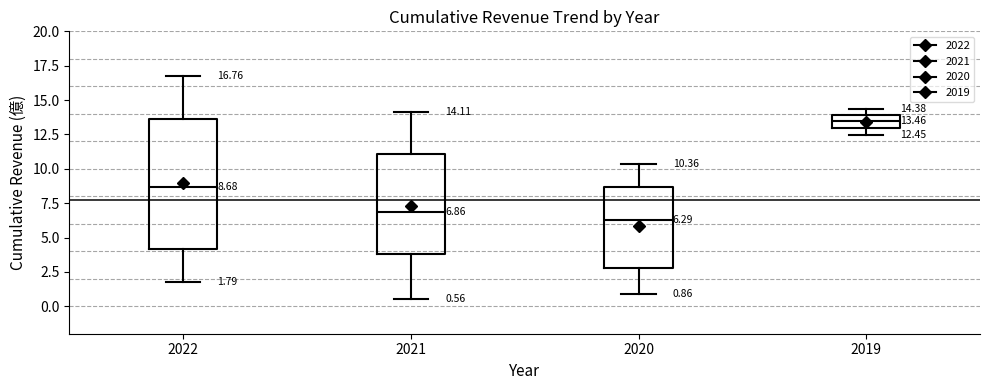

Which box's median line is the highest?

2019